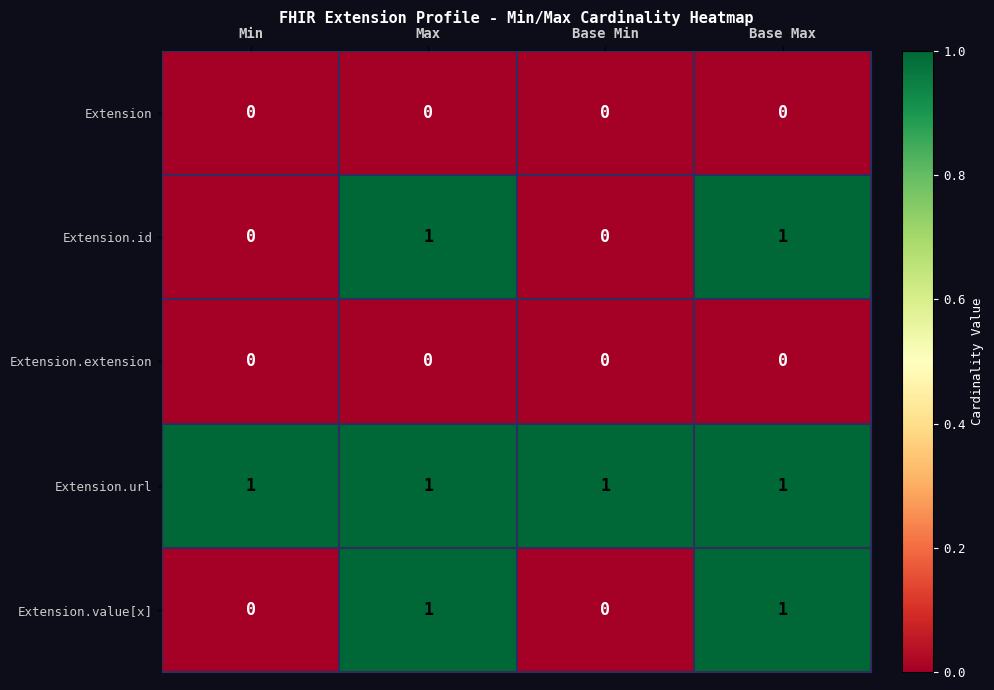

True or false: Extension.id has a value of 0 at Min.

True